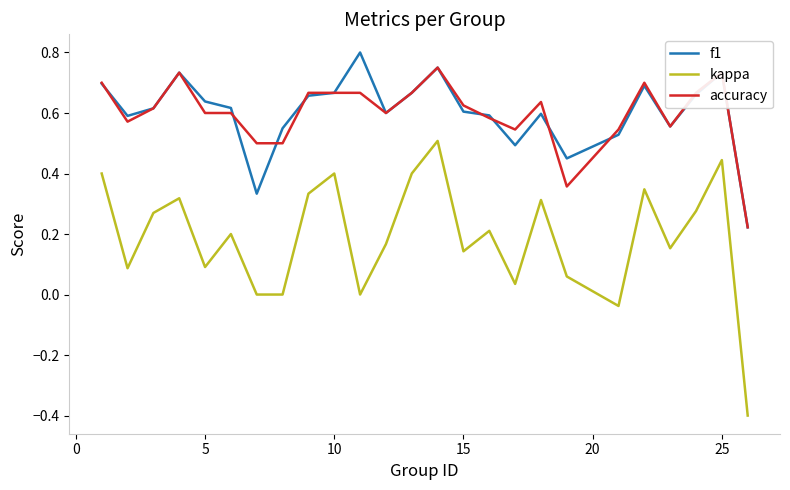

True or false: kappa and accuracy cross at least once.

False